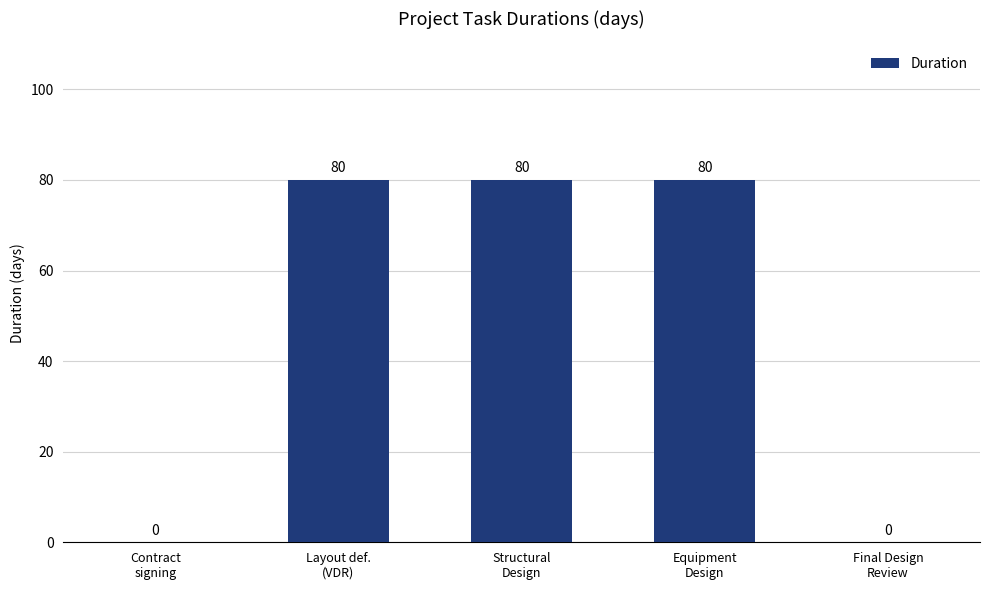

How many values are between 0 and 80?

5